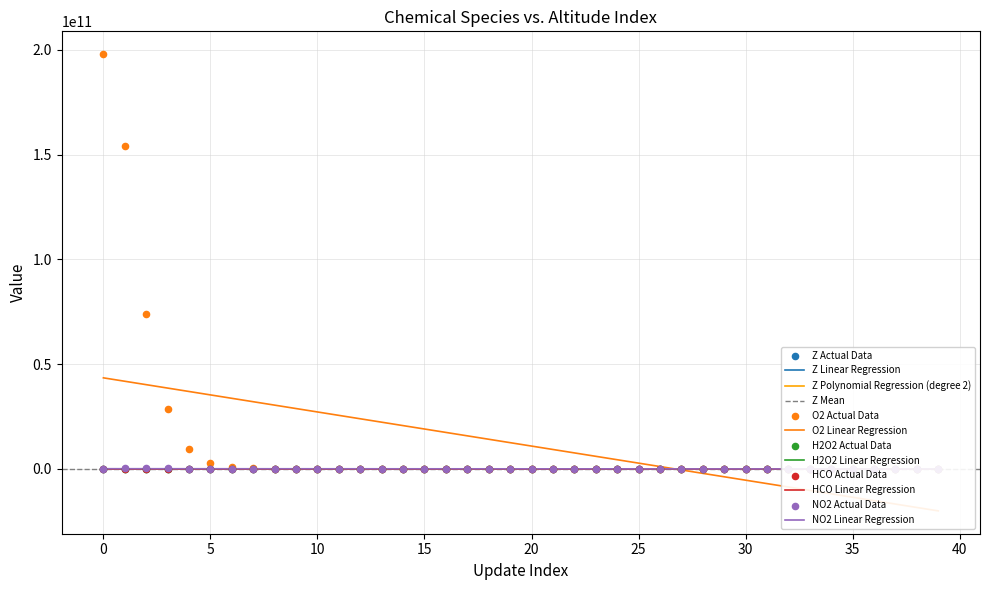

Which series has the largest total across all categories?

O2